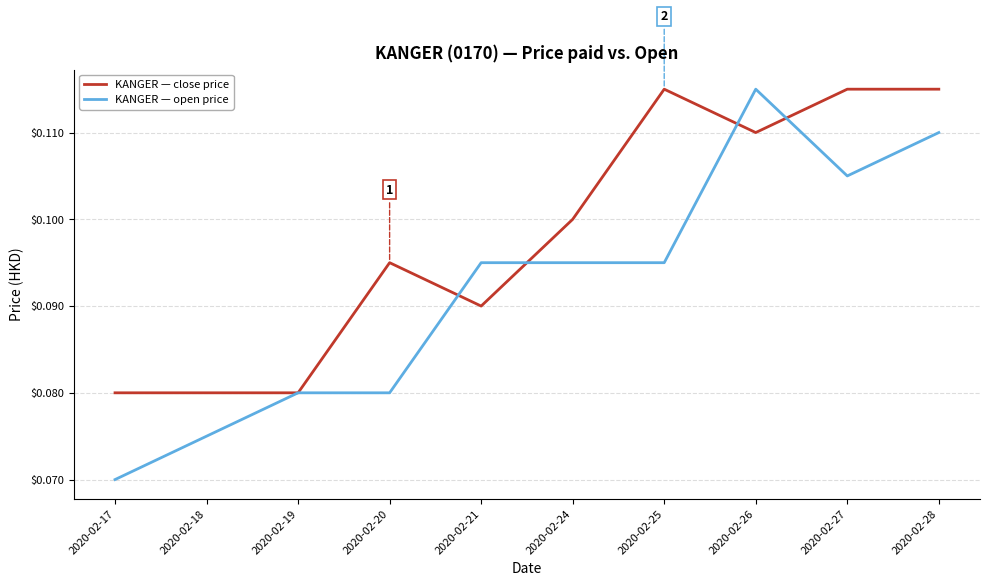

Where is KANGER — open price nearest to the value 0?

2020-02-17